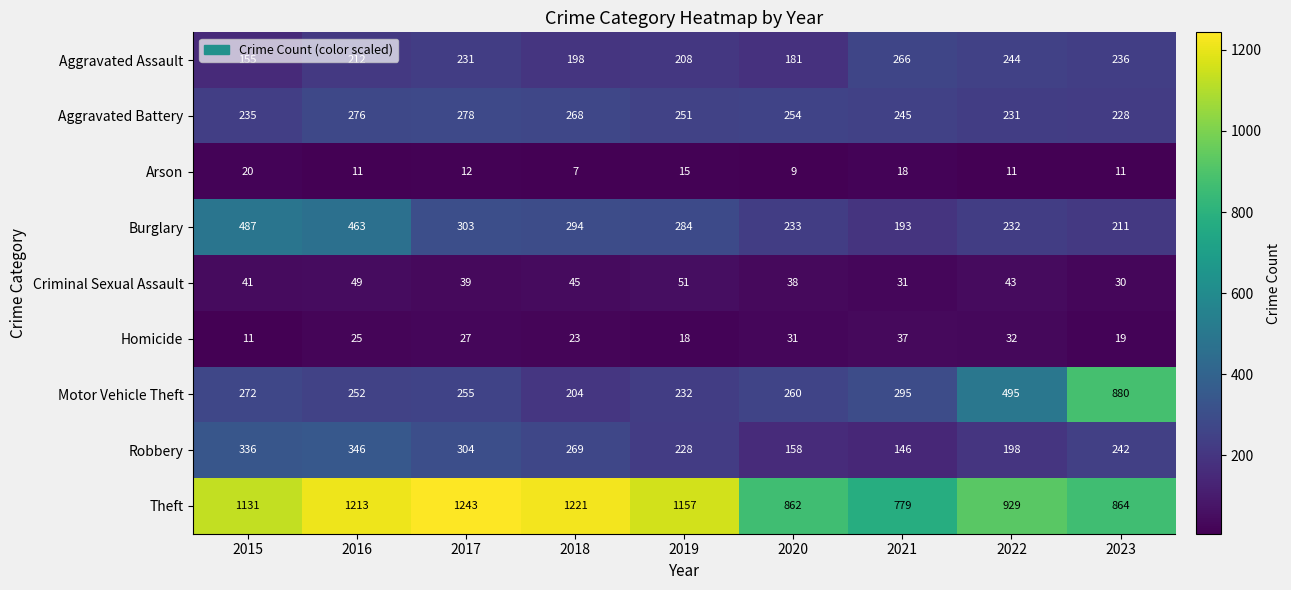

At which label does Robbery first exceed 242?

2015